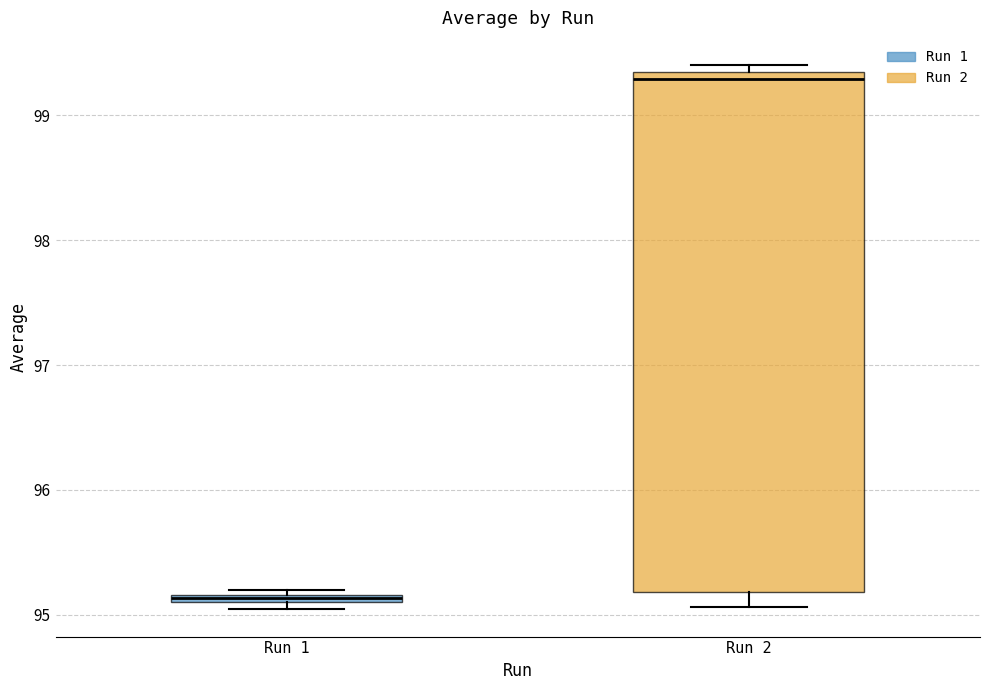

Where does the lower whisker of the box for Run 2 end on the y-axis? The values are not printed on the chart, so give them approximately, as read against the axis.

95.1